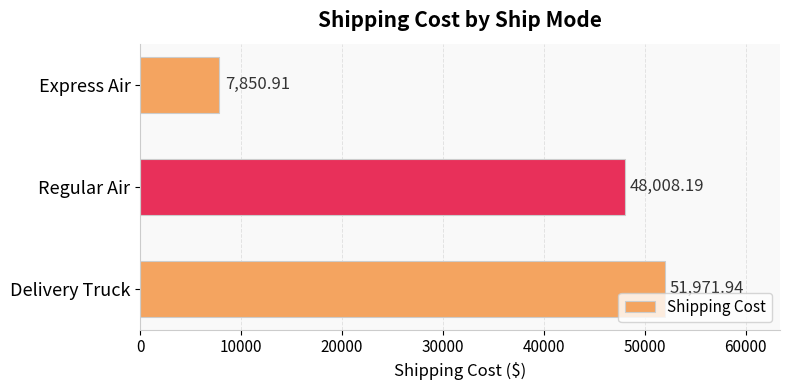

Which has a higher value, Express Air or Regular Air?

Regular Air